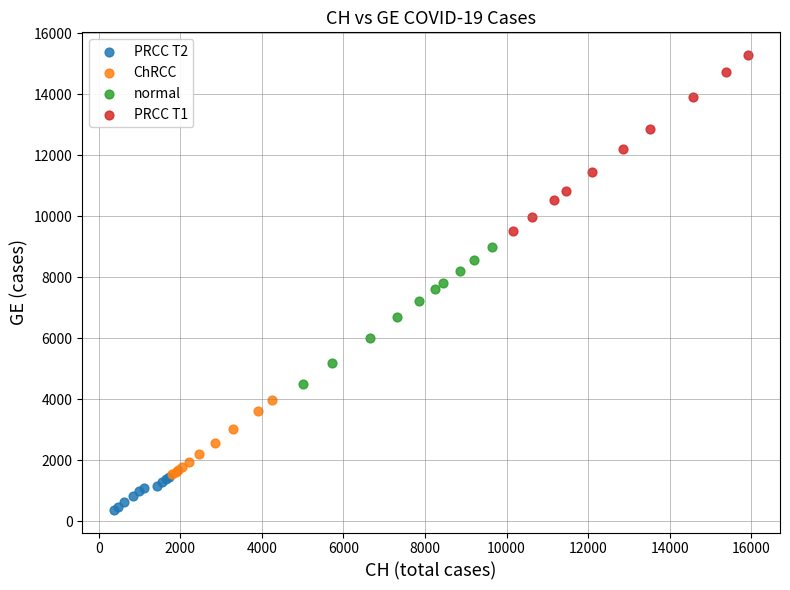

Which series reaches the minimum Y coordinate?

PRCC T2